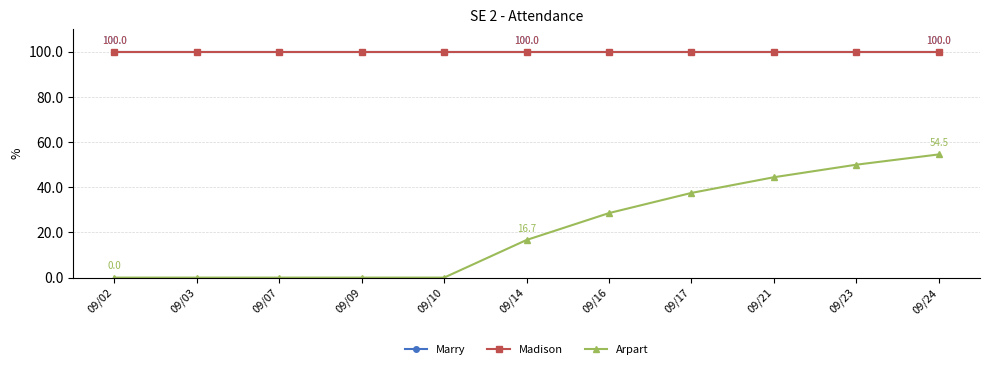

True or false: Arpart and Madison cross at least once.

False